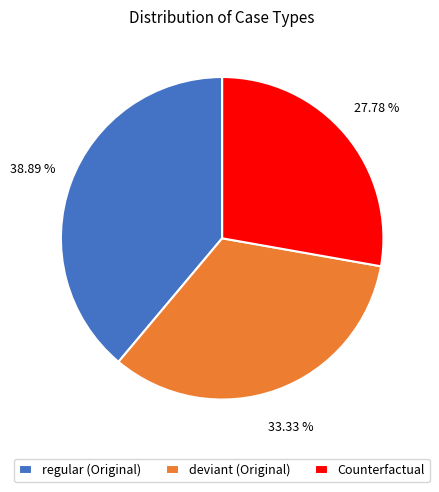

Does any single category account for the majority?

No